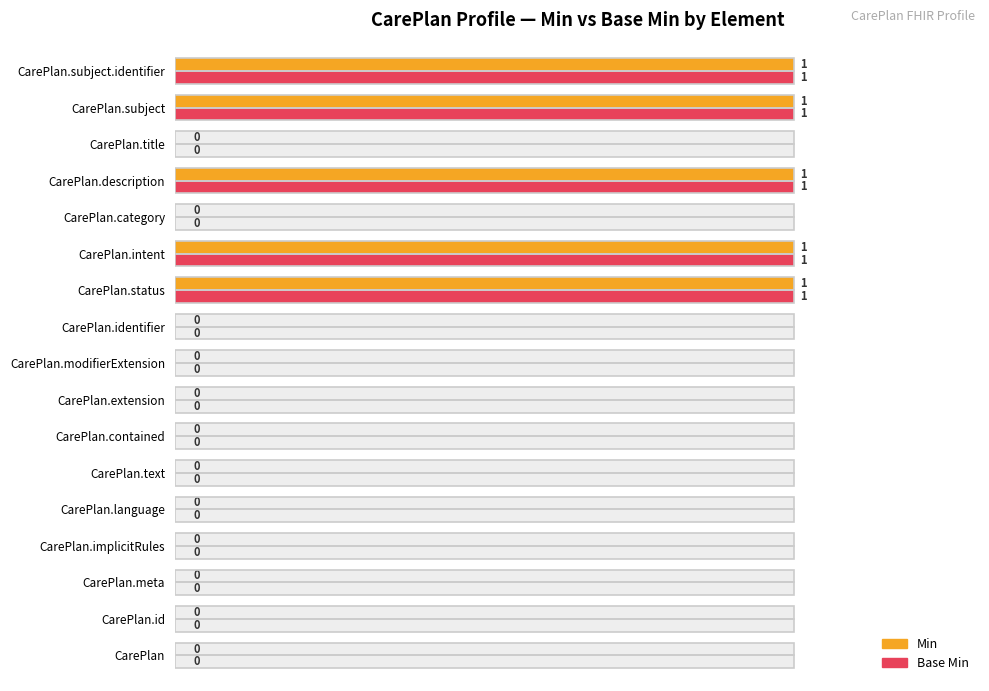

What is the maximum value shown in the chart?

1